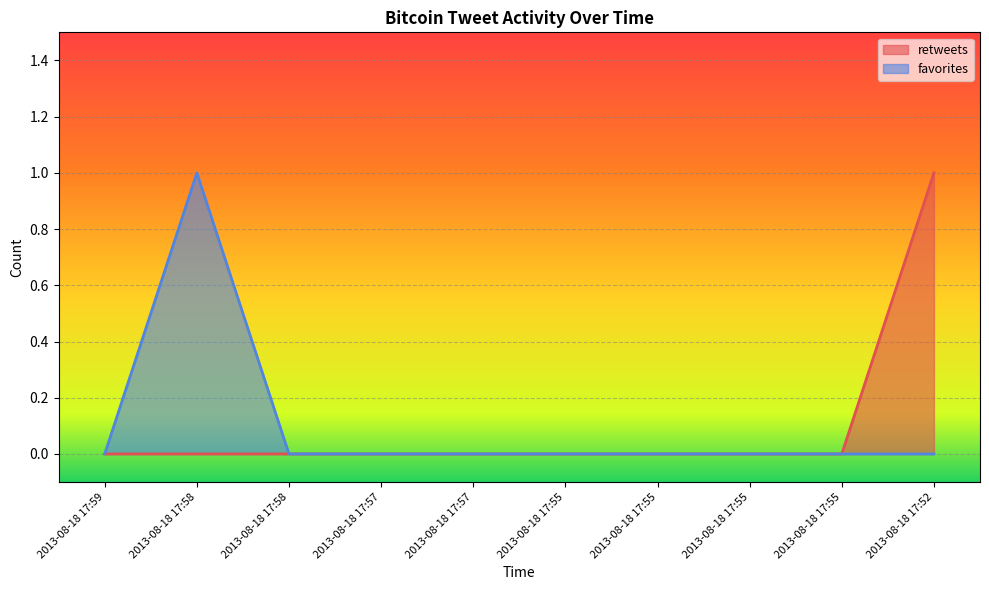

Does the chart display data point markers on the line(s)?

No